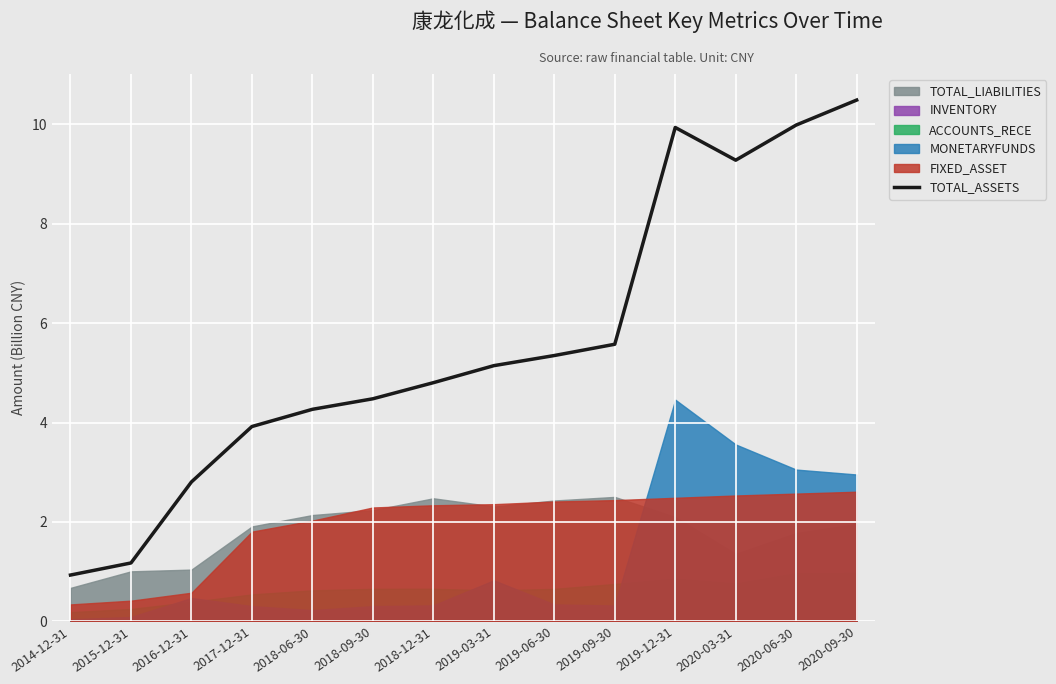

True or false: the data shows 4.4 at 2016-12-31.

False